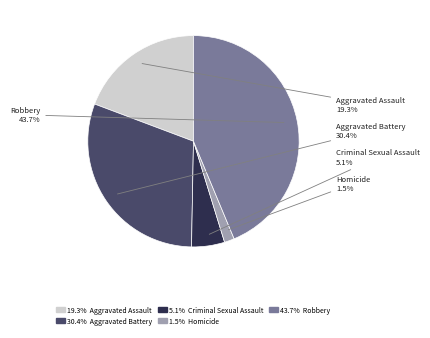

Which category has the biggest portion of the pie?

Robbery